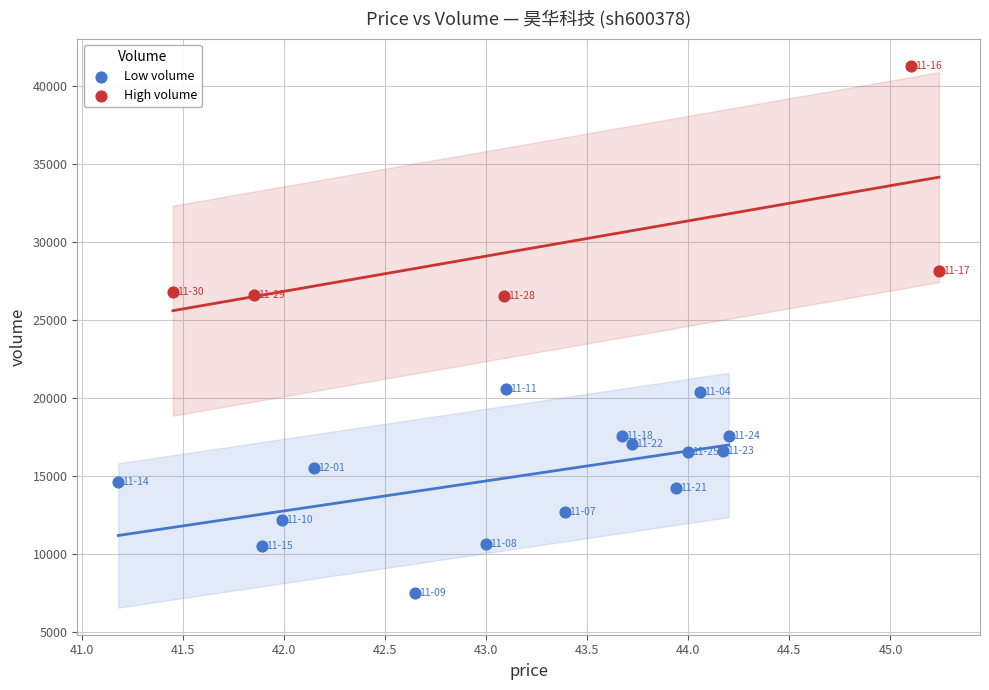

What are all the series names shown in the legend?

Low volume, High volume